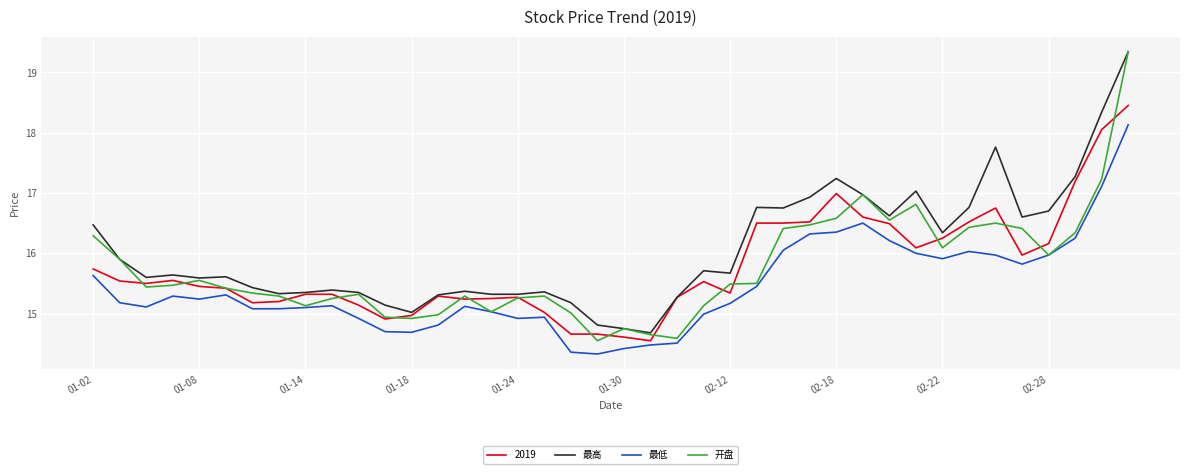

What is the smallest value displayed?

14.3